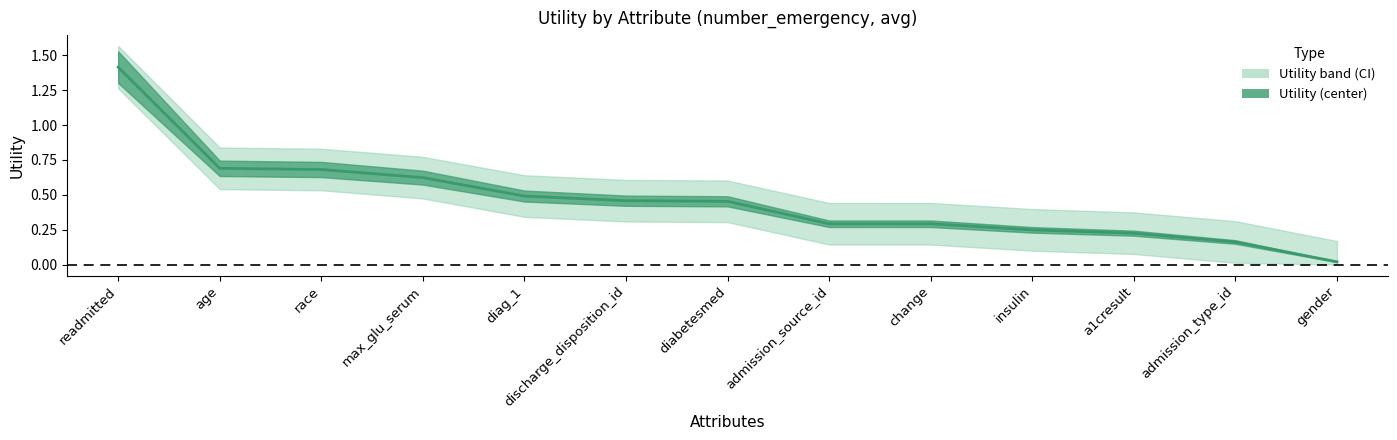

True or false: Utility_upper has a value of 0.6 at race.

False